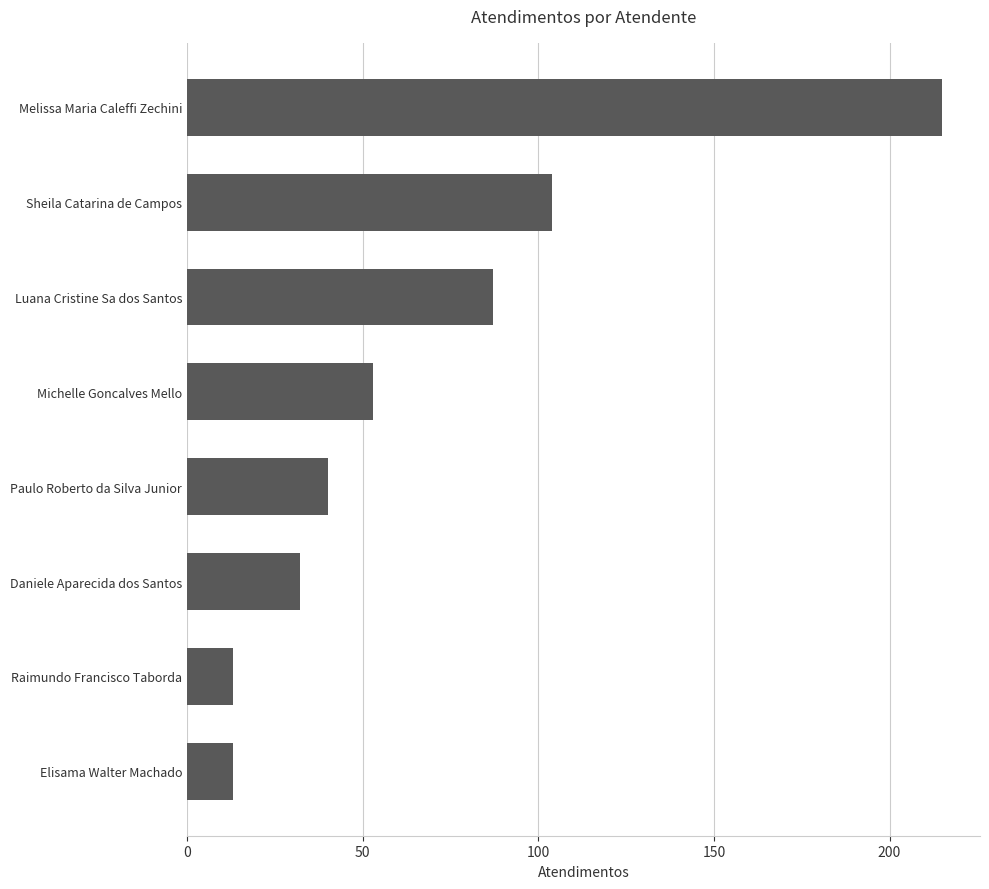

What is the minimum value shown in the chart?

13